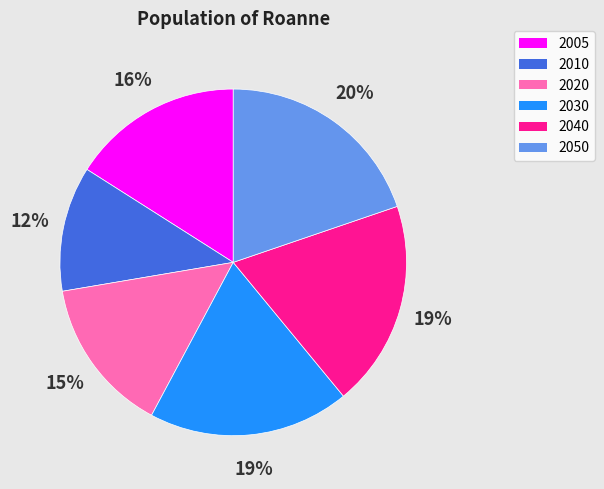

The 2005 slice represents 16% of the pie. True or false?

True